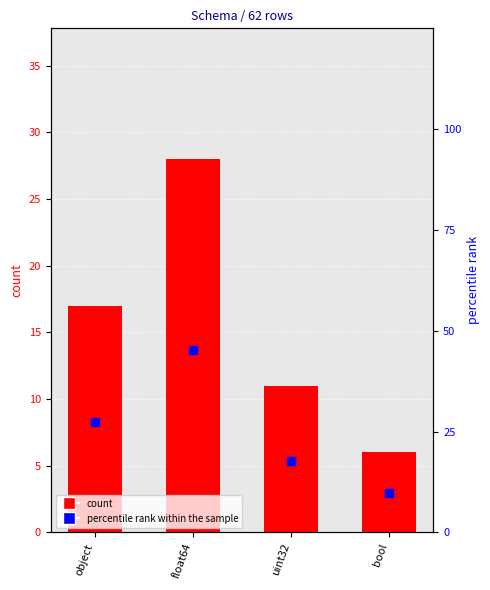

What are all the series names shown in the legend?

count, percentile rank within the sample